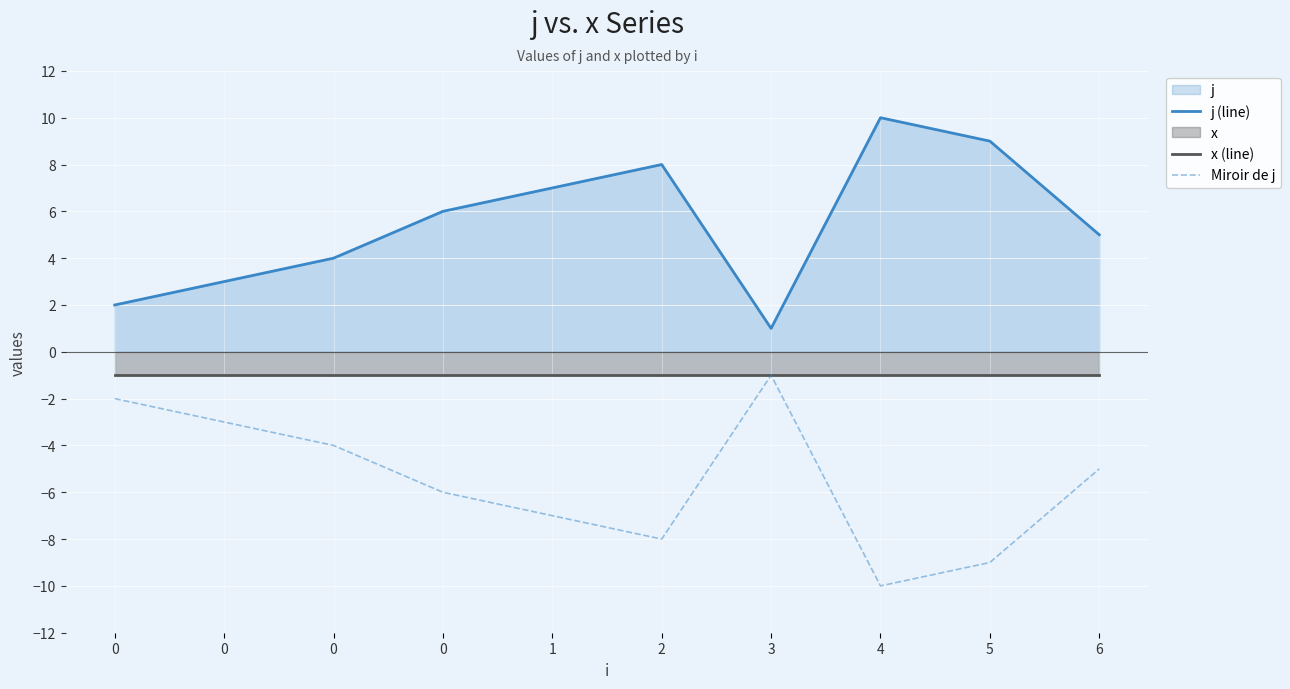

Is the value of Miroir de j at 0 greater than the value of x (line) at 0?

No